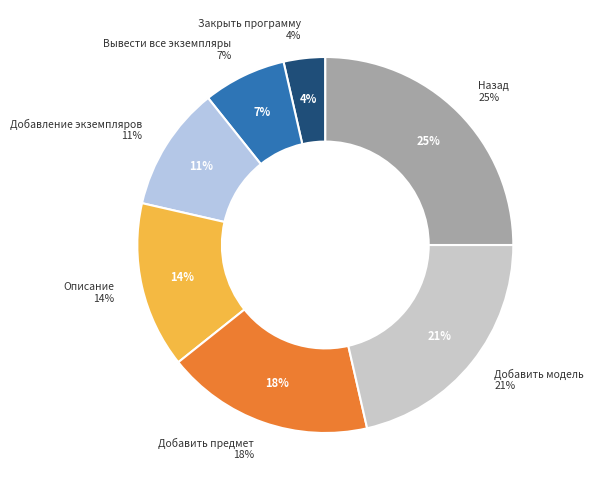

To the nearest percent, what portion does Описание represent?

14%